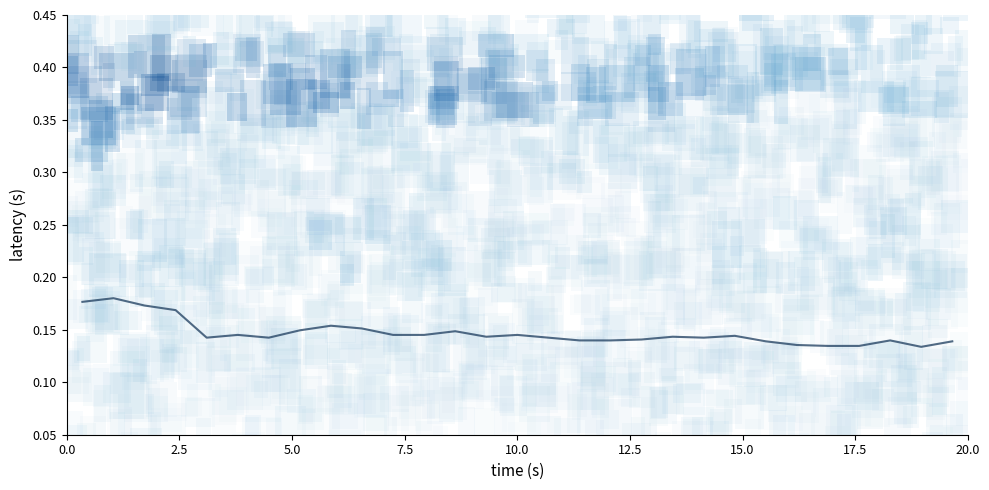

What is the average value?

0.1